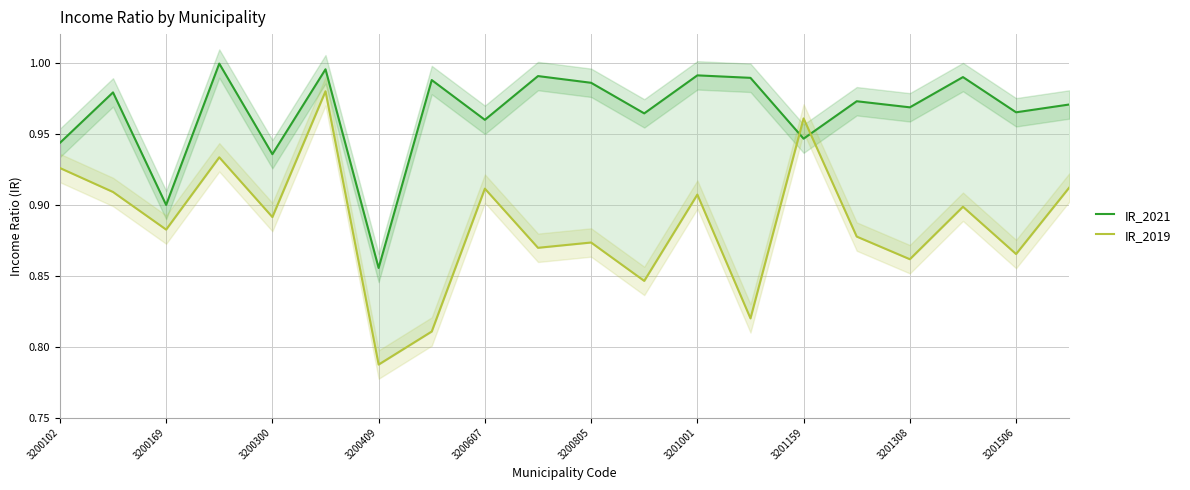

At how many categories does at least one series exceed 0?

20